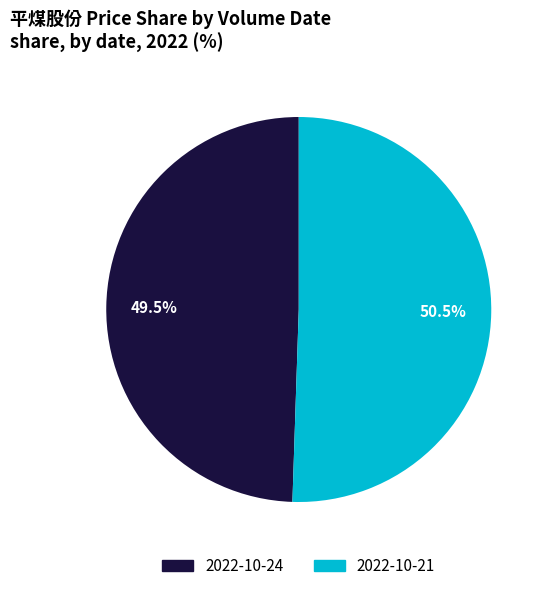

Does any single category account for the majority?

Yes